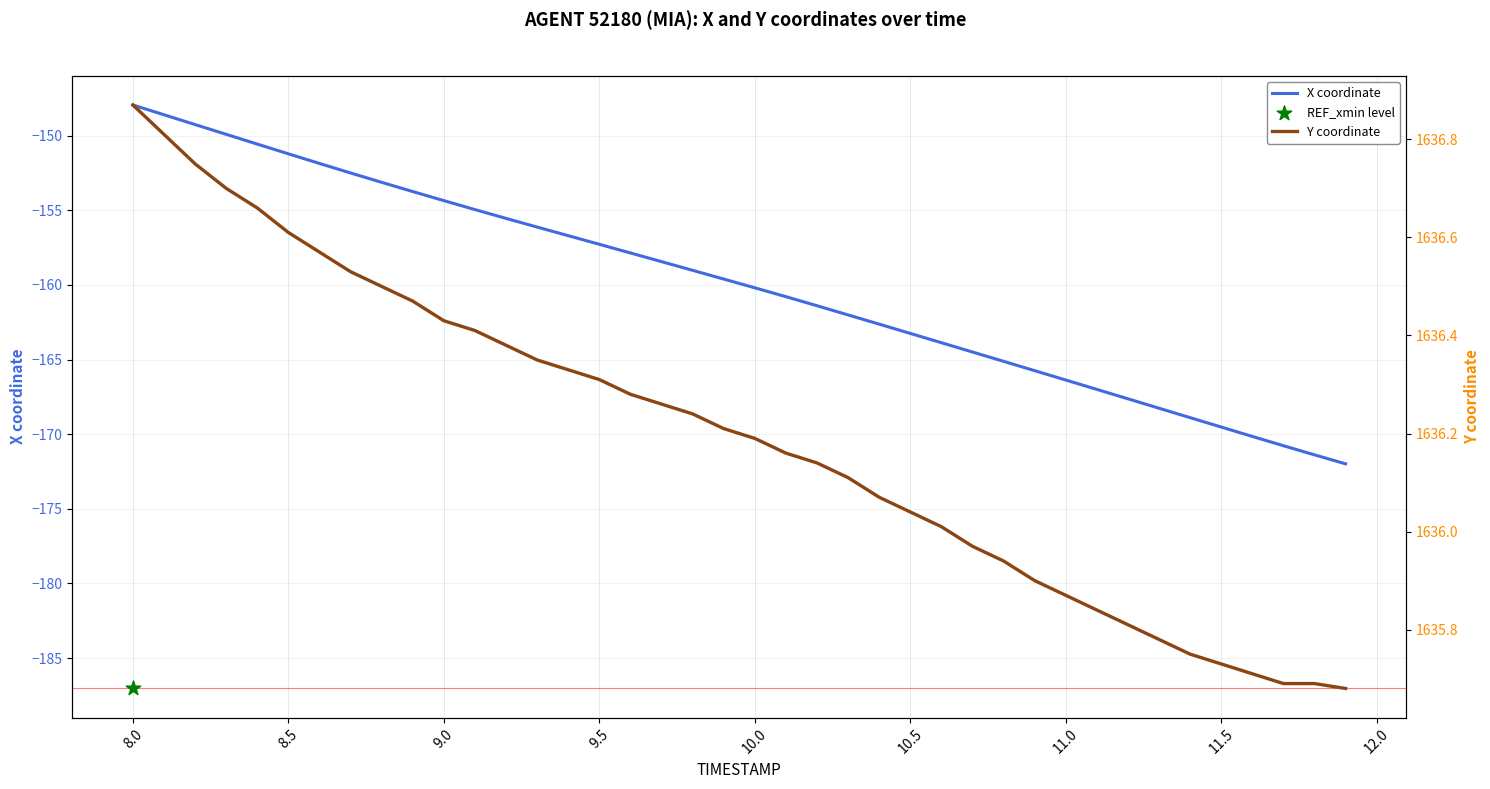

At how many categories does at least one series exceed 1546?

40